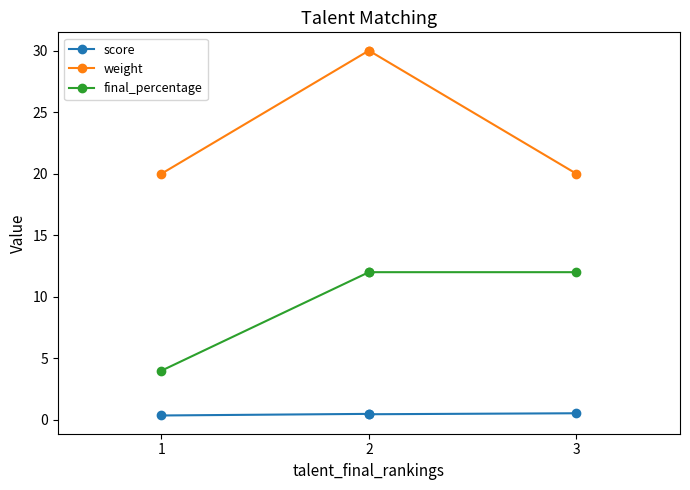

What is the lowest value of the weight series?

20.0